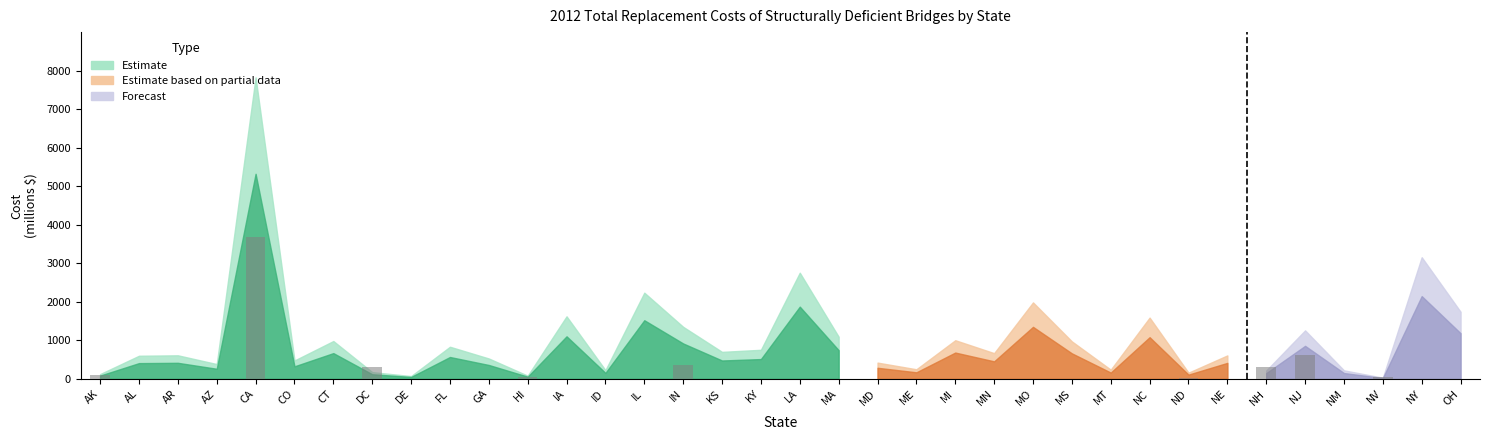

At which label is the value closest to 1840?

NJ